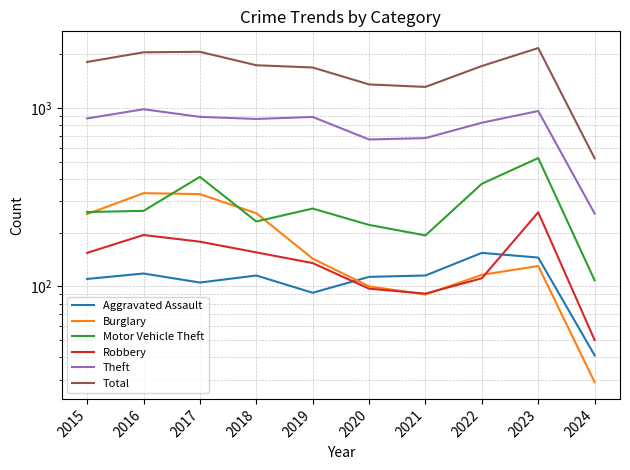

How many data points does each series have?

10